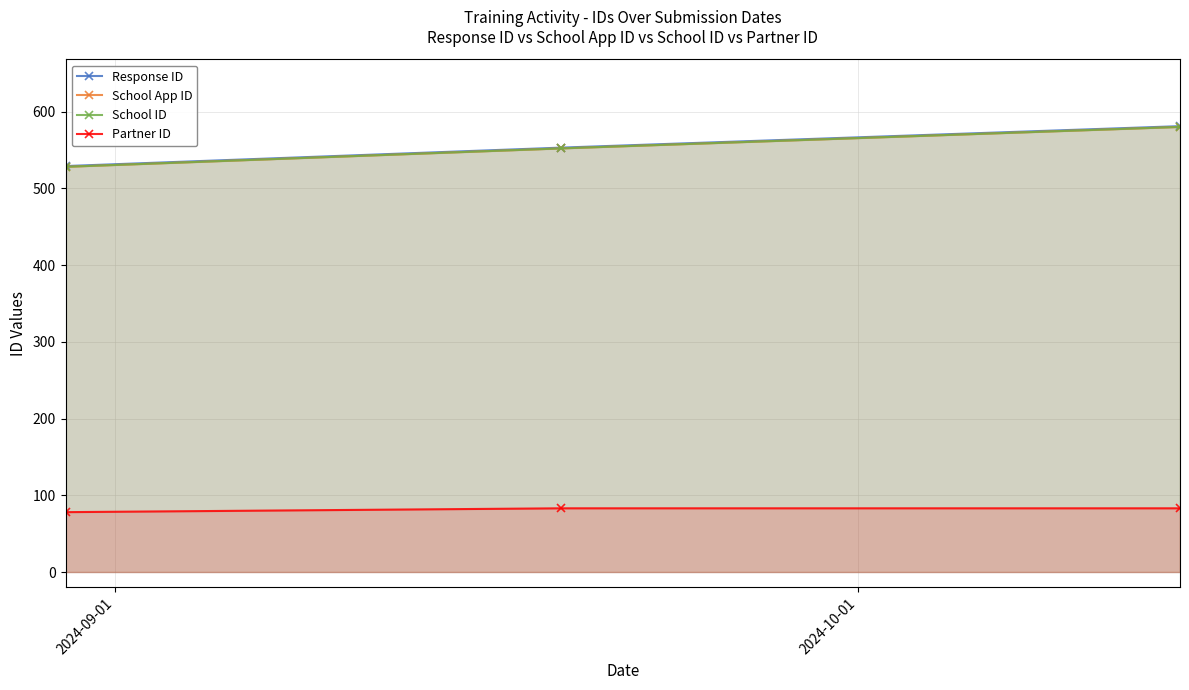

Is the value of School App ID at 2024-09-01 greater than the value of Response ID at 2024-09-01?

No